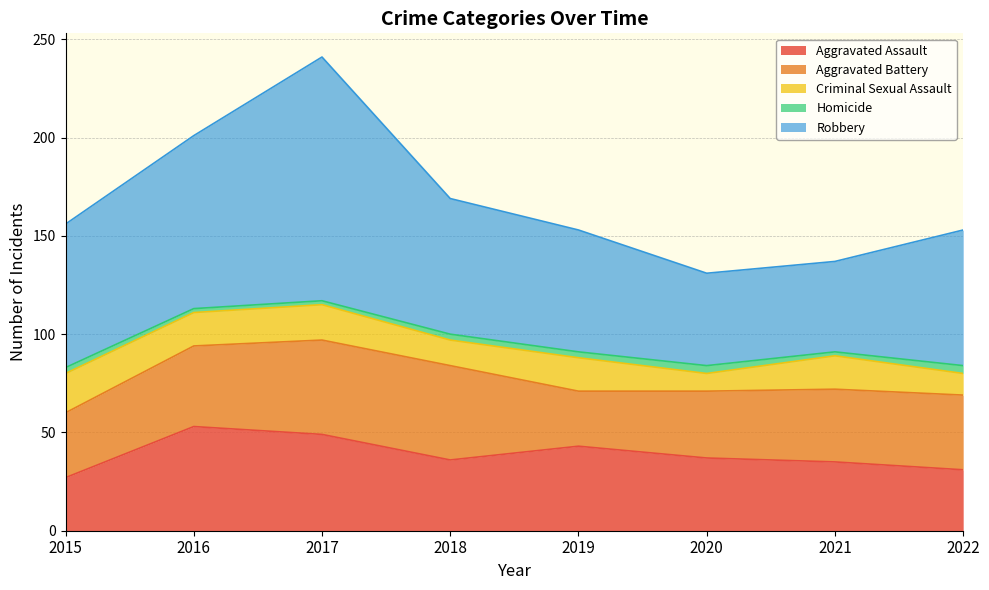

How many interior local valleys does the Robbery series have?

1